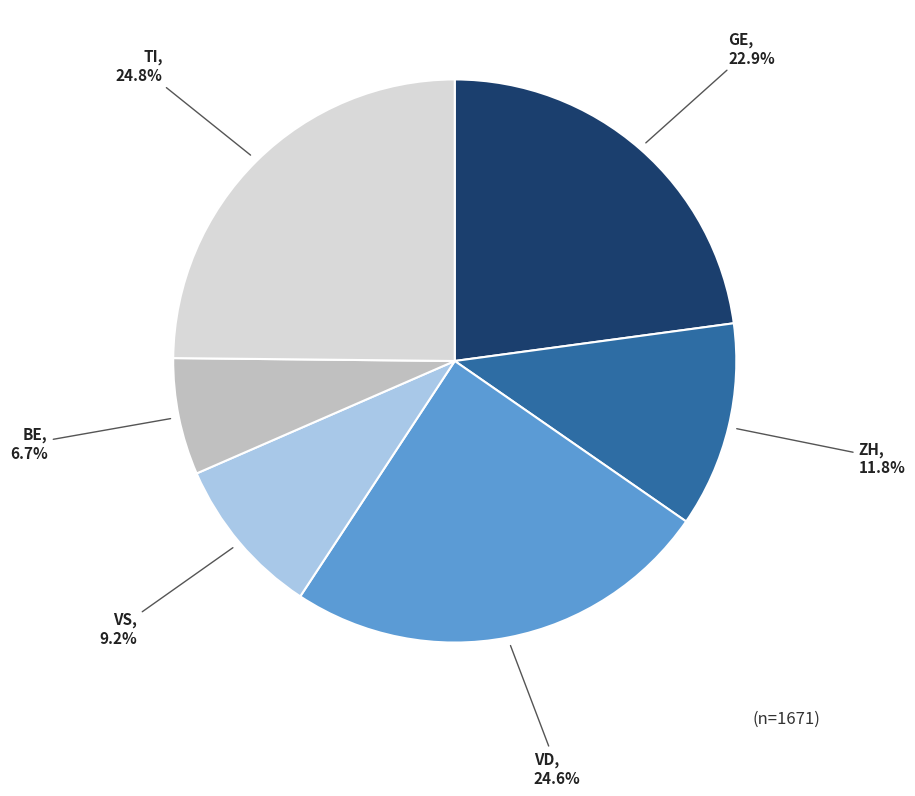

How many slices are in this pie chart?

6